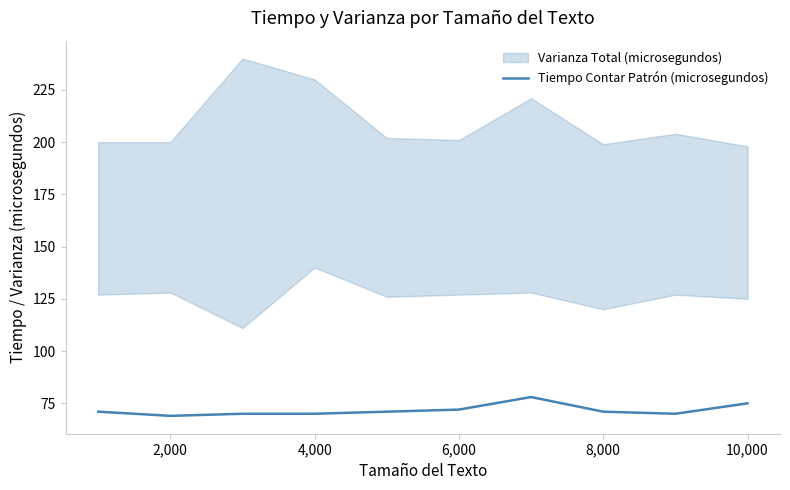

What is the highest value of the Tiempo Contar Patrón (microsegundos) series?

78